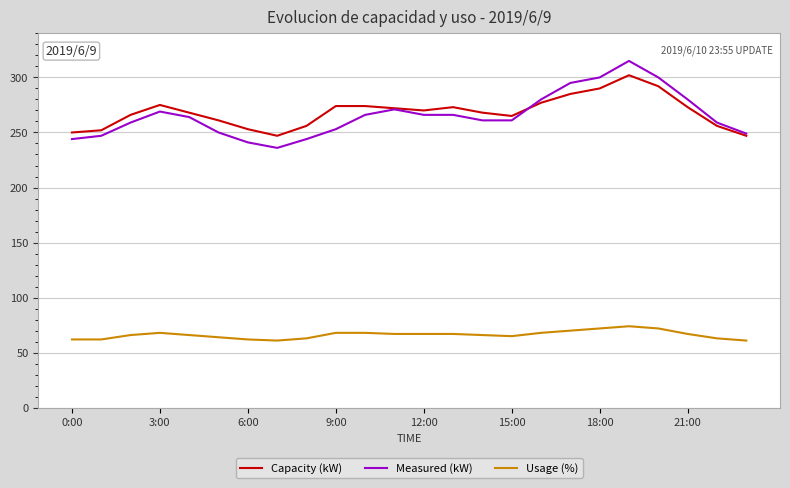

Which series has the widest spread of values?

Measured (kW)